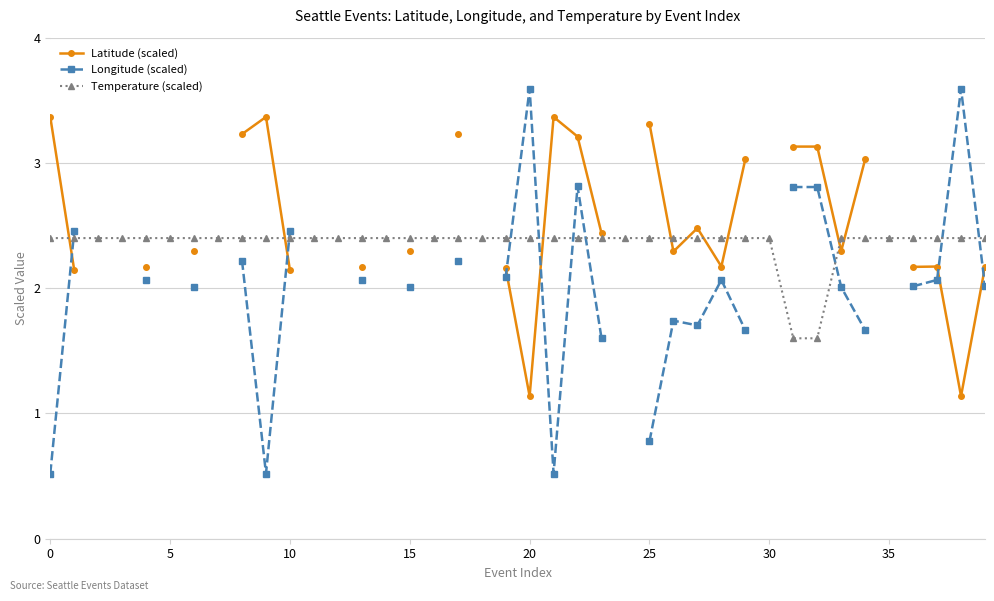

What is the lowest value of the Temperature (scaled) series?

1.6